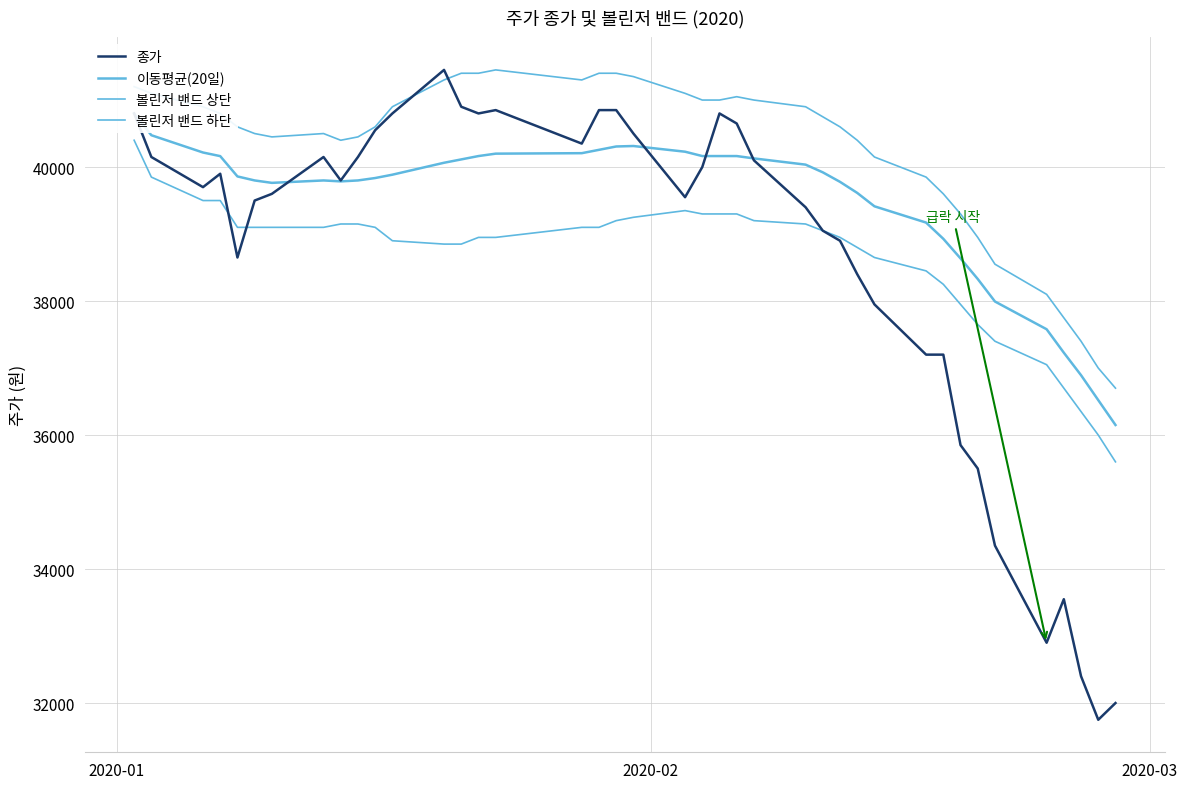

What are all the series names shown in the legend?

종가, 이동평균(20일), 볼린저 밴드 상단, 볼린저 밴드 하단